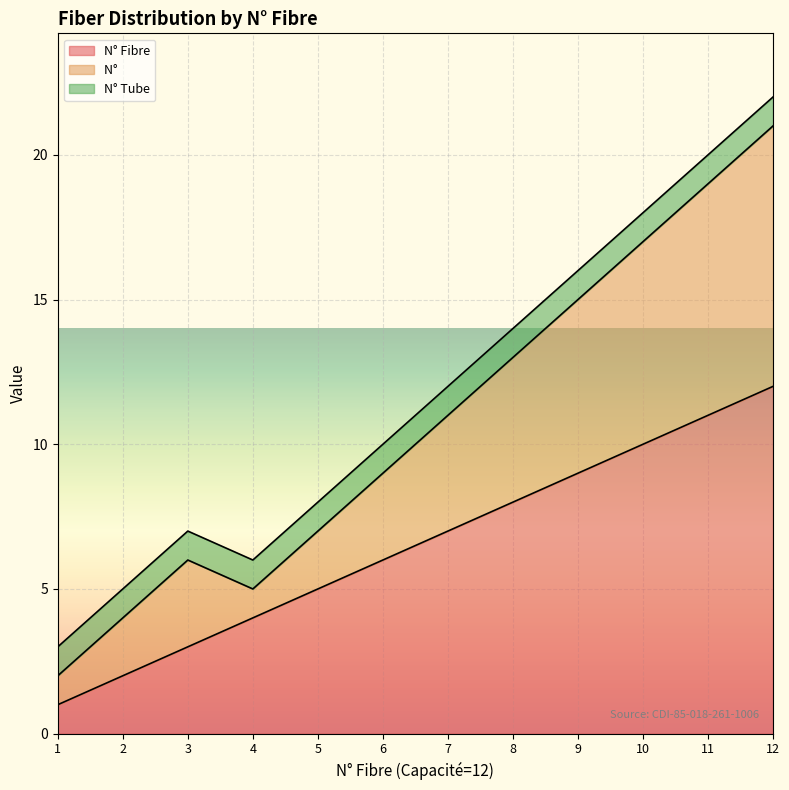

Where is the first local minimum for N°         ?

4